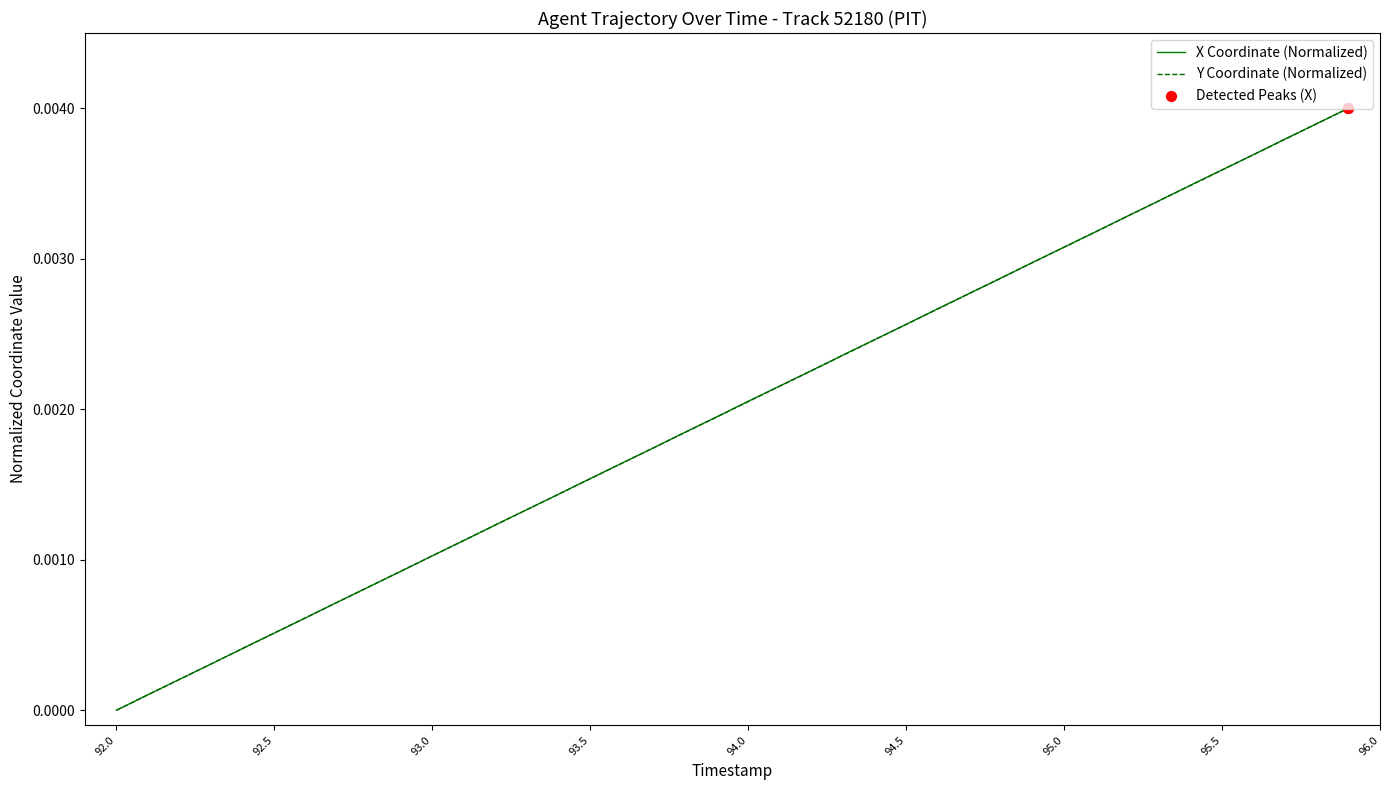

How many lines are shown in the chart?

2